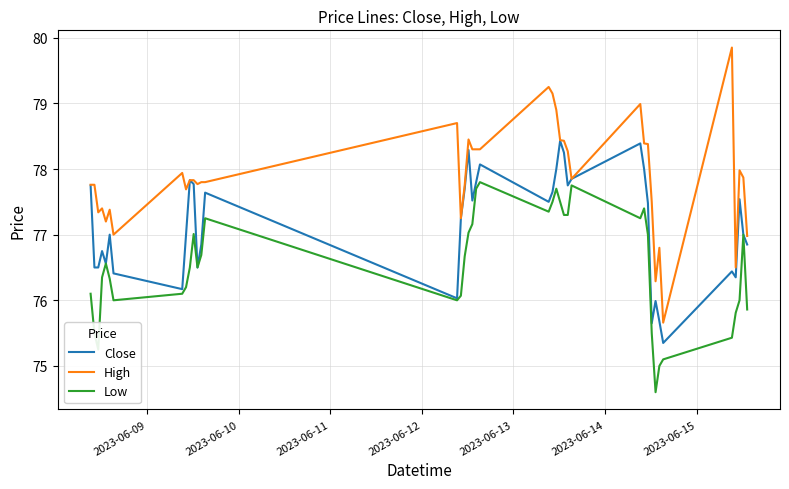

What is the smallest value displayed?

74.6